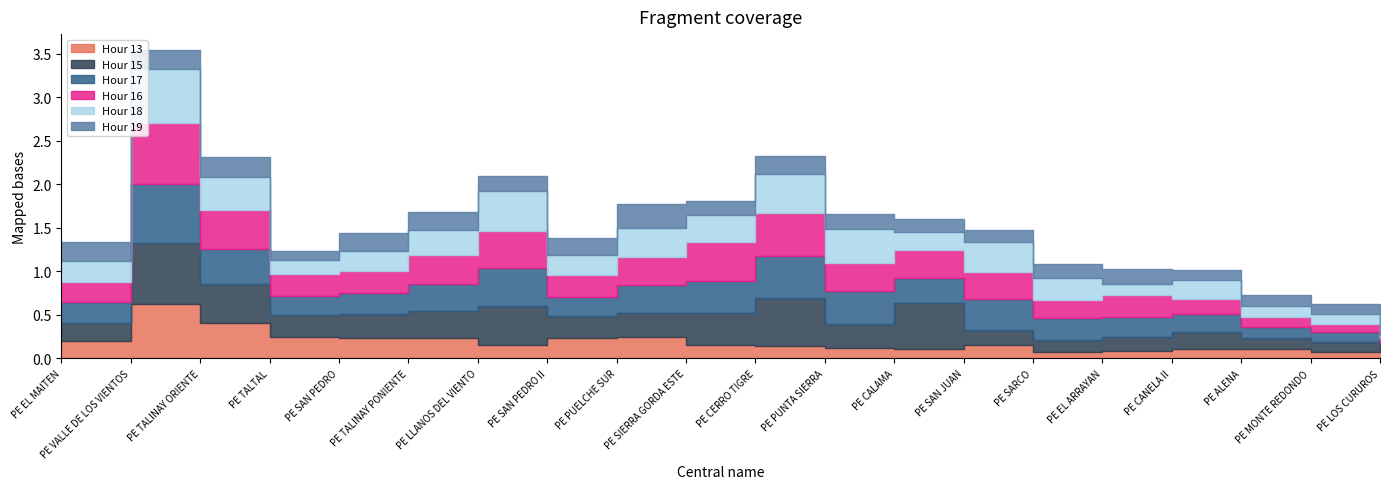

Reading left to right, transcribe all the data shown in this chart.

Hour 13: PE EL MAITEN=0.2	PE VALLE DE LOS VIENTOS=0.6	PE TALINAY ORIENTE=0.4	PE TALTAL=0.2	PE SAN PEDRO=0.2	PE TALINAY PONIENTE=0.2	PE LLANOS DEL VIENTO=0.1	PE SAN PEDRO II=0.2	PE PUELCHE SUR=0.2	PE SIERRA GORDA ESTE=0.1	PE CERRO TIGRE=0.1	PE PUNTA SIERRA=0.1	PE CALAMA=0.1	PE SAN JUAN=0.1	PE SARCO=0.1	PE EL ARRAYAN=0.1	PE CANELA II=0.1	PE ALENA=0.1	PE MONTE REDONDO=0.1	PE LOS CURUROS=0.1
Hour 15: PE EL MAITEN=0.2	PE VALLE DE LOS VIENTOS=0.7	PE TALINAY ORIENTE=0.4	PE TALTAL=0.2	PE SAN PEDRO=0.3	PE TALINAY PONIENTE=0.3	PE LLANOS DEL VIENTO=0.5	PE SAN PEDRO II=0.3	PE PUELCHE SUR=0.3	PE SIERRA GORDA ESTE=0.4	PE CERRO TIGRE=0.6	PE PUNTA SIERRA=0.3	PE CALAMA=0.5	PE SAN JUAN=0.2	PE SARCO=0.1	PE EL ARRAYAN=0.2	PE CANELA II=0.2	PE ALENA=0.1	PE MONTE REDONDO=0.1	PE LOS CURUROS=0.1
Hour 17: PE EL MAITEN=0.2	PE VALLE DE LOS VIENTOS=0.7	PE TALINAY ORIENTE=0.4	PE TALTAL=0.2	PE SAN PEDRO=0.2	PE TALINAY PONIENTE=0.3	PE LLANOS DEL VIENTO=0.4	PE SAN PEDRO II=0.2	PE PUELCHE SUR=0.3	PE SIERRA GORDA ESTE=0.4	PE CERRO TIGRE=0.5	PE PUNTA SIERRA=0.4	PE CALAMA=0.3	PE SAN JUAN=0.3	PE SARCO=0.3	PE EL ARRAYAN=0.2	PE CANELA II=0.2	PE ALENA=0.1	PE MONTE REDONDO=0.1	PE LOS CURUROS=0.0
Hour 16: PE EL MAITEN=0.2	PE VALLE DE LOS VIENTOS=0.7	PE TALINAY ORIENTE=0.5	PE TALTAL=0.2	PE SAN PEDRO=0.3	PE TALINAY PONIENTE=0.3	PE LLANOS DEL VIENTO=0.4	PE SAN PEDRO II=0.2	PE PUELCHE SUR=0.3	PE SIERRA GORDA ESTE=0.5	PE CERRO TIGRE=0.5	PE PUNTA SIERRA=0.3	PE CALAMA=0.3	PE SAN JUAN=0.3	PE SARCO=0.2	PE EL ARRAYAN=0.2	PE CANELA II=0.2	PE ALENA=0.1	PE MONTE REDONDO=0.1	PE LOS CURUROS=0.1
Hour 18: PE EL MAITEN=0.2	PE VALLE DE LOS VIENTOS=0.6	PE TALINAY ORIENTE=0.4	PE TALTAL=0.2	PE SAN PEDRO=0.2	PE TALINAY PONIENTE=0.3	PE LLANOS DEL VIENTO=0.5	PE SAN PEDRO II=0.2	PE PUELCHE SUR=0.3	PE SIERRA GORDA ESTE=0.3	PE CERRO TIGRE=0.5	PE PUNTA SIERRA=0.4	PE CALAMA=0.2	PE SAN JUAN=0.3	PE SARCO=0.3	PE EL ARRAYAN=0.1	PE CANELA II=0.2	PE ALENA=0.1	PE MONTE REDONDO=0.1	PE LOS CURUROS=0.0
Hour 19: PE EL MAITEN=0.2	PE VALLE DE LOS VIENTOS=0.2	PE TALINAY ORIENTE=0.2	PE TALTAL=0.1	PE SAN PEDRO=0.2	PE TALINAY PONIENTE=0.2	PE LLANOS DEL VIENTO=0.2	PE SAN PEDRO II=0.2	PE PUELCHE SUR=0.3	PE SIERRA GORDA ESTE=0.2	PE CERRO TIGRE=0.2	PE PUNTA SIERRA=0.2	PE CALAMA=0.1	PE SAN JUAN=0.1	PE SARCO=0.1	PE EL ARRAYAN=0.2	PE CANELA II=0.1	PE ALENA=0.1	PE MONTE REDONDO=0.1	PE LOS CURUROS=0.1